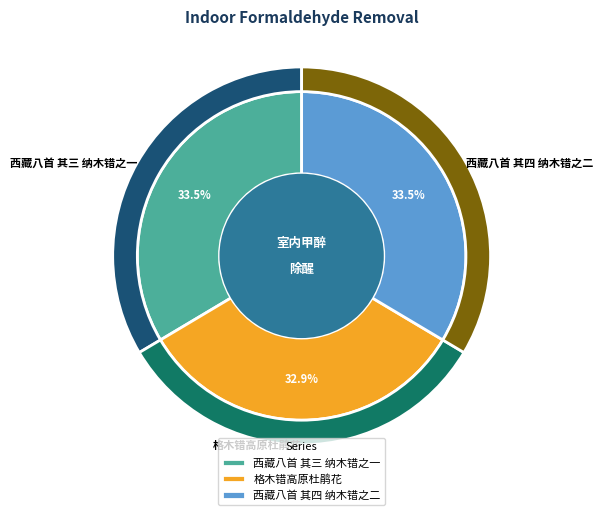

Does 西藏八首 其四 纳木错之二 represent more than half of the total?

No